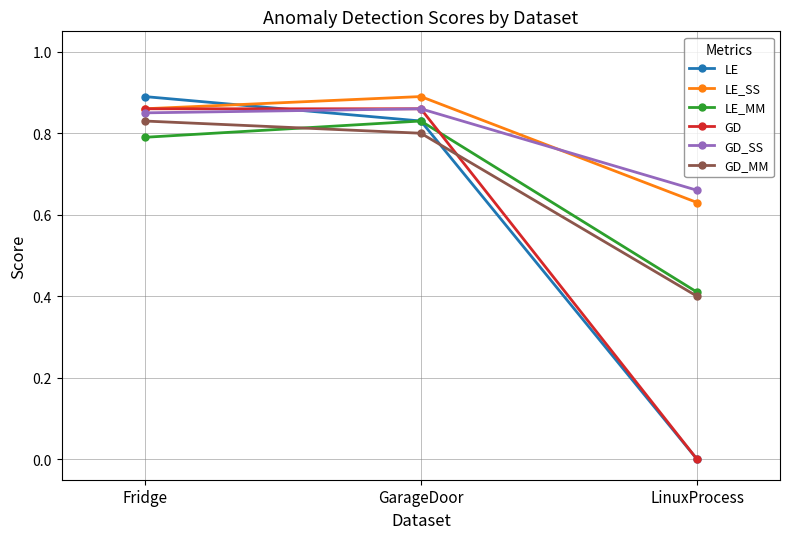

What position from the right is LinuxProcess?

1